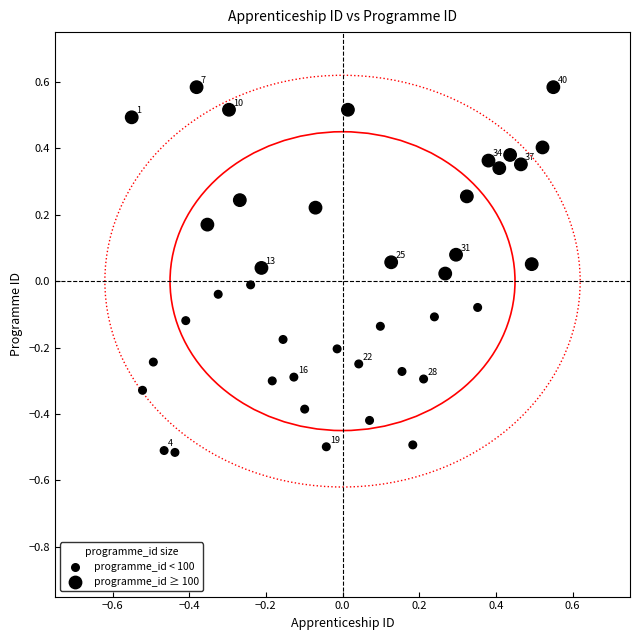

What is the range of Y values (max minus min)?

1.1